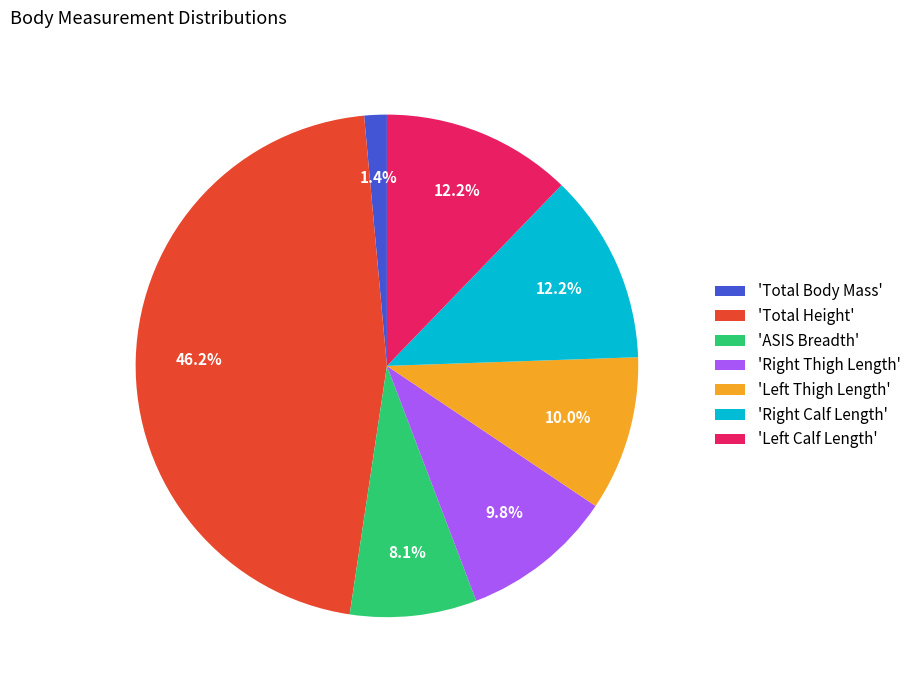

Which slice is the smallest?

'Total Body Mass'